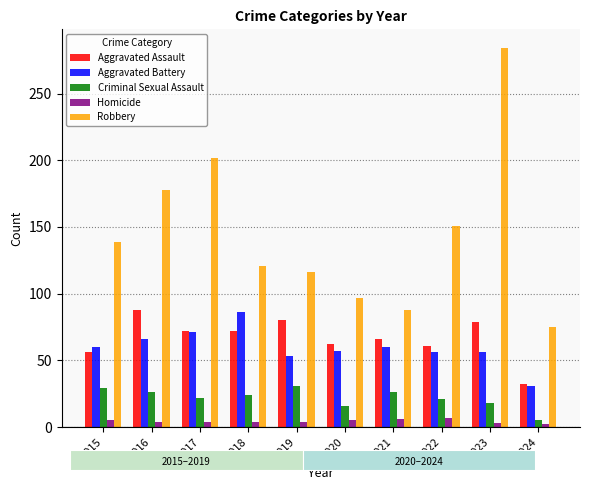

Is it true that Criminal Sexual Assault equals 14 at 2015?

False